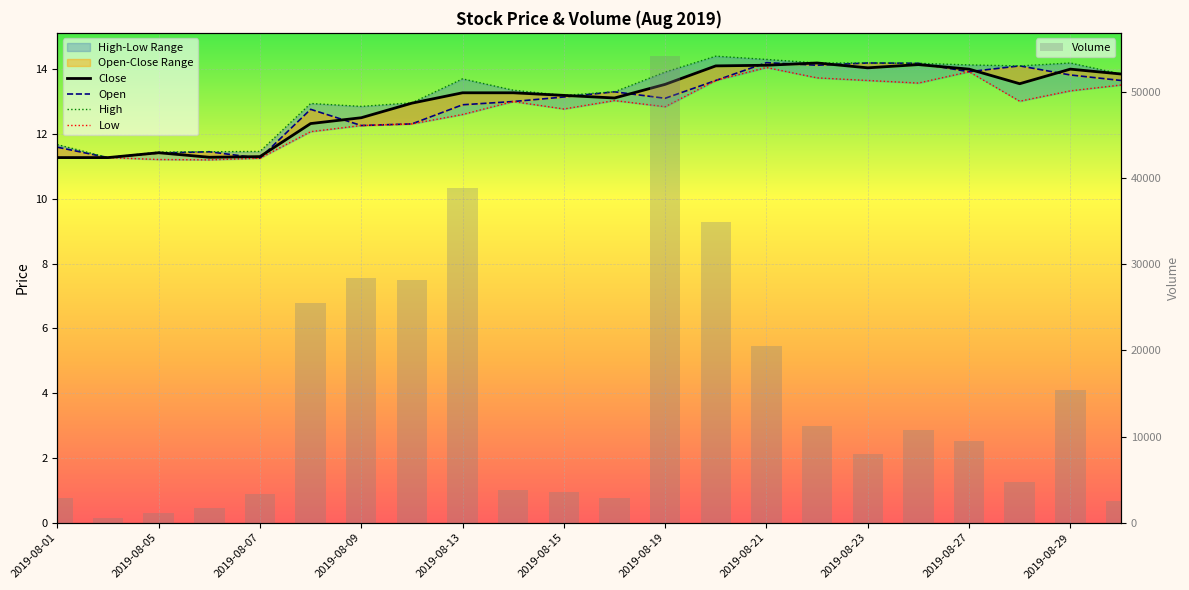

The High series shows 14.4 at 13. True or false?

True